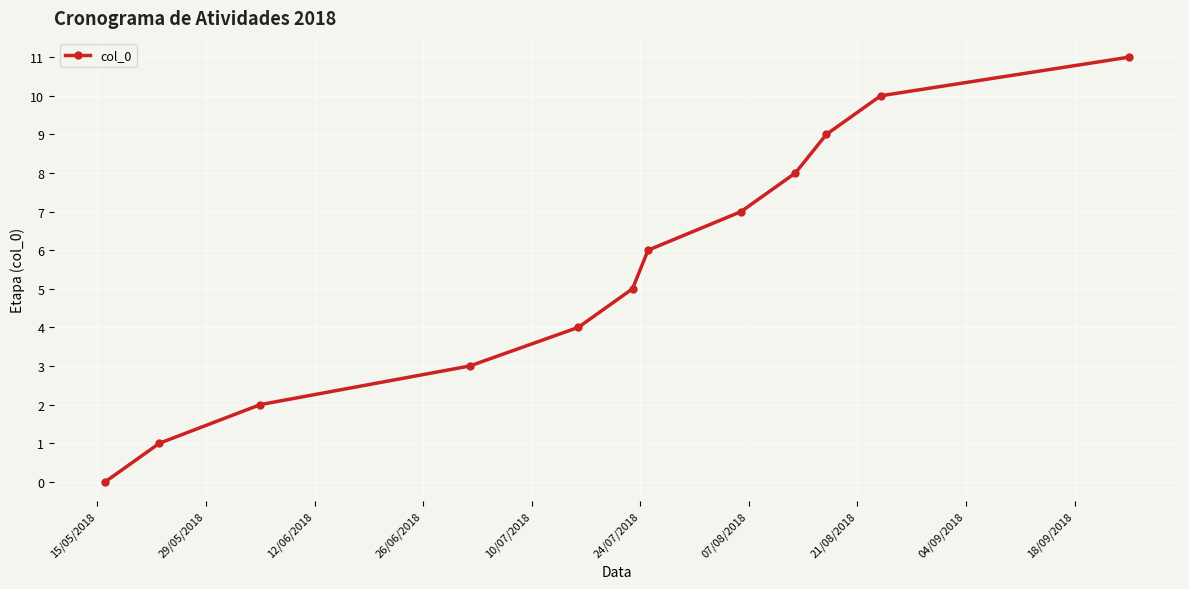

What is the maximum value shown in the chart?

11